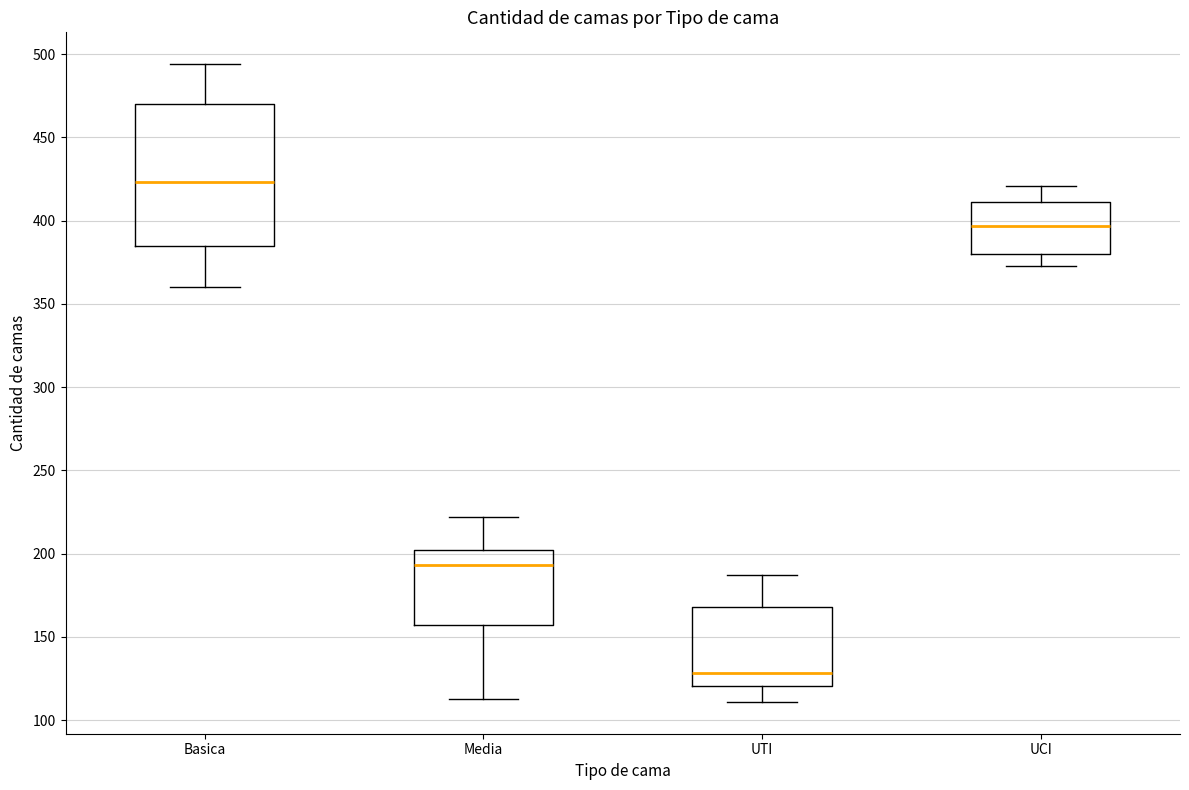

Reading left to right, read every box against the y-axis: the position of its median line, the range the box covers, and the ends of its whiskers. The values are not printed on the chart, so give them approximately, as read against the axis.

Basica: median 425, box 385 to 470, whiskers 360 to 495
Media: median 195, box 155 to 200, whiskers 115 to 220
UTI: median 130, box 120 to 170, whiskers 110 to 185
UCI: median 395, box 380 to 410, whiskers 375 to 420